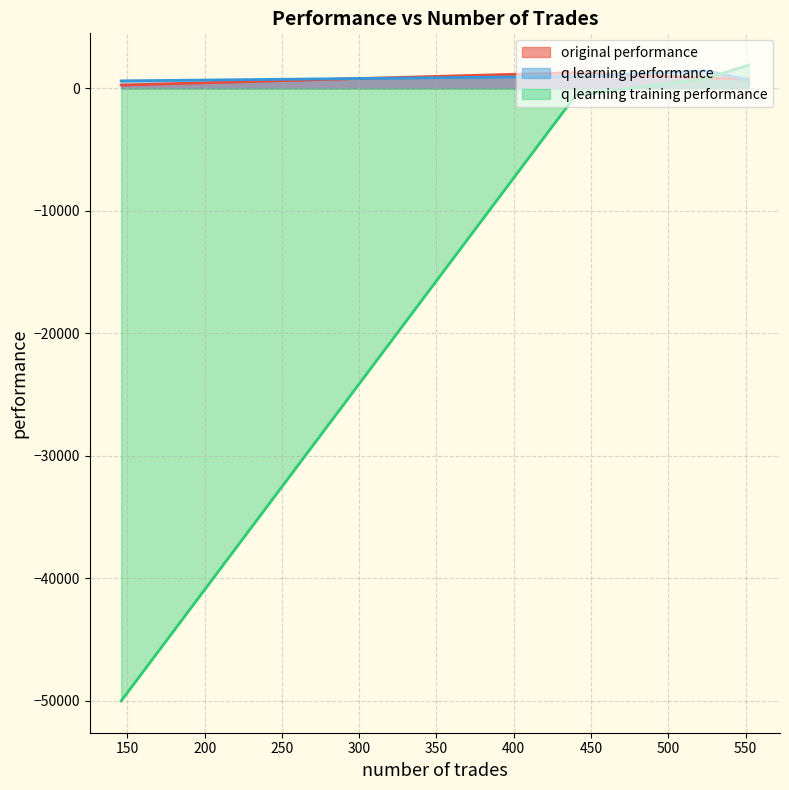

The value of original performance at 524 is 435.7. True or false?

False